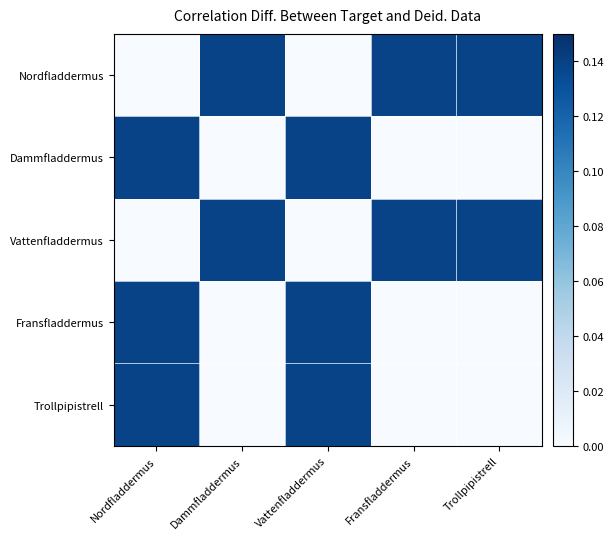

Reading left to right, transcribe all the data shown in this chart.

Nordfladdermus: Nordfladdermus=0.0	Dammfladdermus=0.1	Vattenfladdermus=0.0	Fransfladdermus=0.1	Trollpipistrell=0.1
Dammfladdermus: Nordfladdermus=0.1	Dammfladdermus=0.0	Vattenfladdermus=0.1	Fransfladdermus=0.0	Trollpipistrell=0.0
Vattenfladdermus: Nordfladdermus=0.0	Dammfladdermus=0.1	Vattenfladdermus=0.0	Fransfladdermus=0.1	Trollpipistrell=0.1
Fransfladdermus: Nordfladdermus=0.1	Dammfladdermus=0.0	Vattenfladdermus=0.1	Fransfladdermus=0.0	Trollpipistrell=0.0
Trollpipistrell: Nordfladdermus=0.1	Dammfladdermus=0.0	Vattenfladdermus=0.1	Fransfladdermus=0.0	Trollpipistrell=0.0